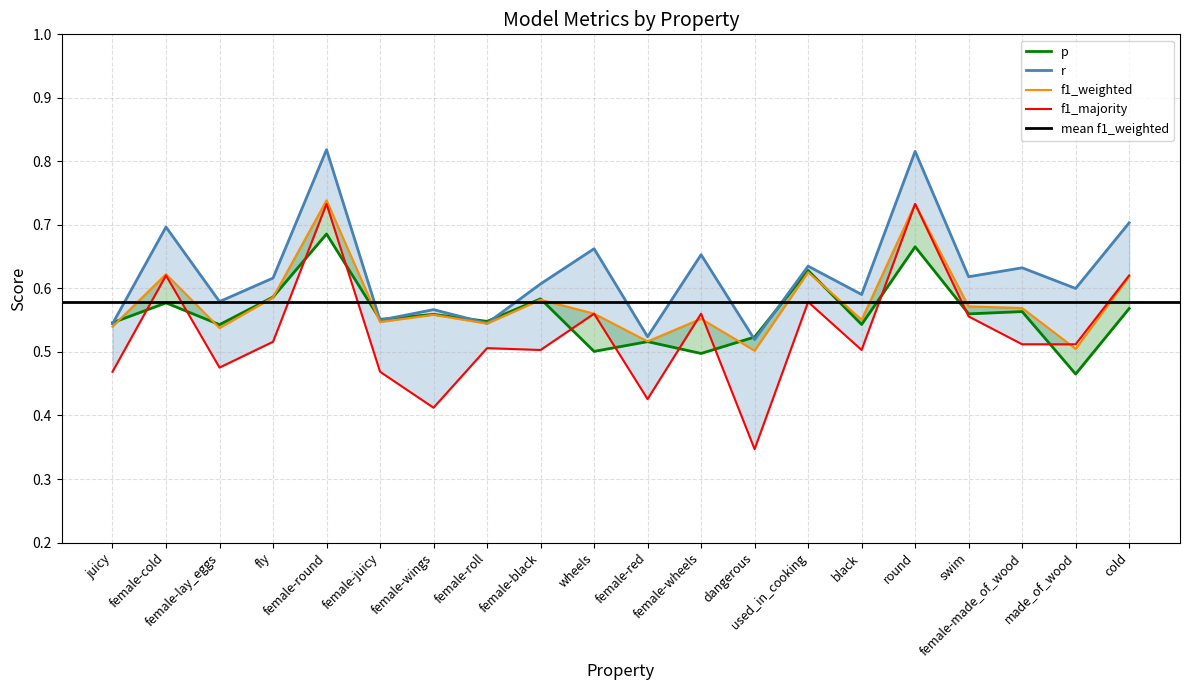

Reading right to left, what are all the values shown in this chart?

p: 0.6	0.5	0.6	0.6	0.7	0.5	0.6	0.5	0.5	0.5	0.5	0.6	0.5	0.6	0.6	0.7	0.6	0.5	0.6	0.5
r: 0.7	0.6	0.6	0.6	0.8	0.6	0.6	0.5	0.7	0.5	0.7	0.6	0.5	0.6	0.6	0.8	0.6	0.6	0.7	0.5
f1_weighted: 0.6	0.5	0.6	0.6	0.7	0.6	0.6	0.5	0.6	0.5	0.6	0.6	0.5	0.6	0.5	0.7	0.6	0.5	0.6	0.5
f1_majority: 0.6	0.5	0.5	0.6	0.7	0.5	0.6	0.3	0.6	0.4	0.6	0.5	0.5	0.4	0.5	0.7	0.5	0.5	0.6	0.5